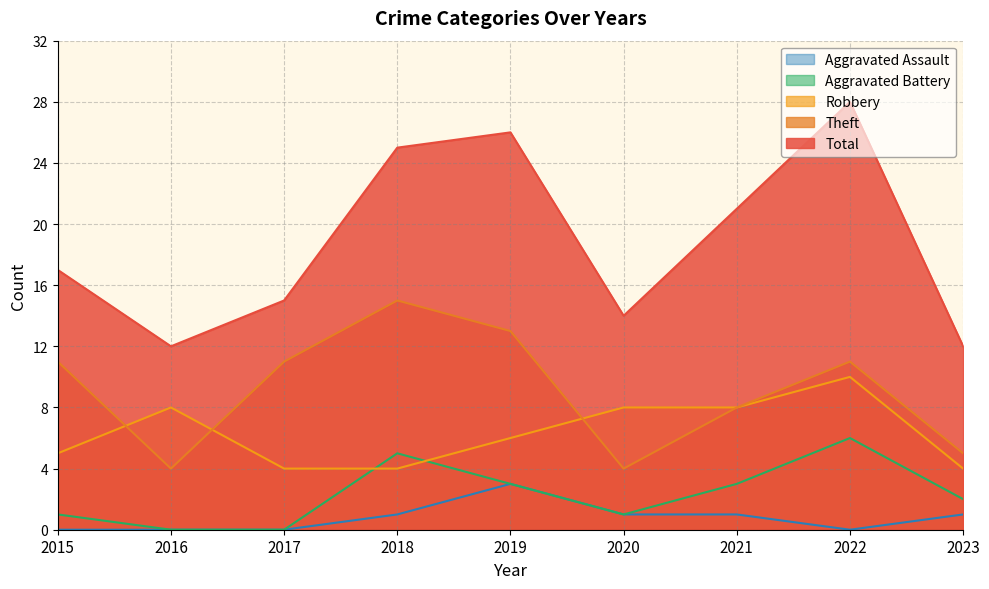

Read the Aggravated Assault value at 2019.

3